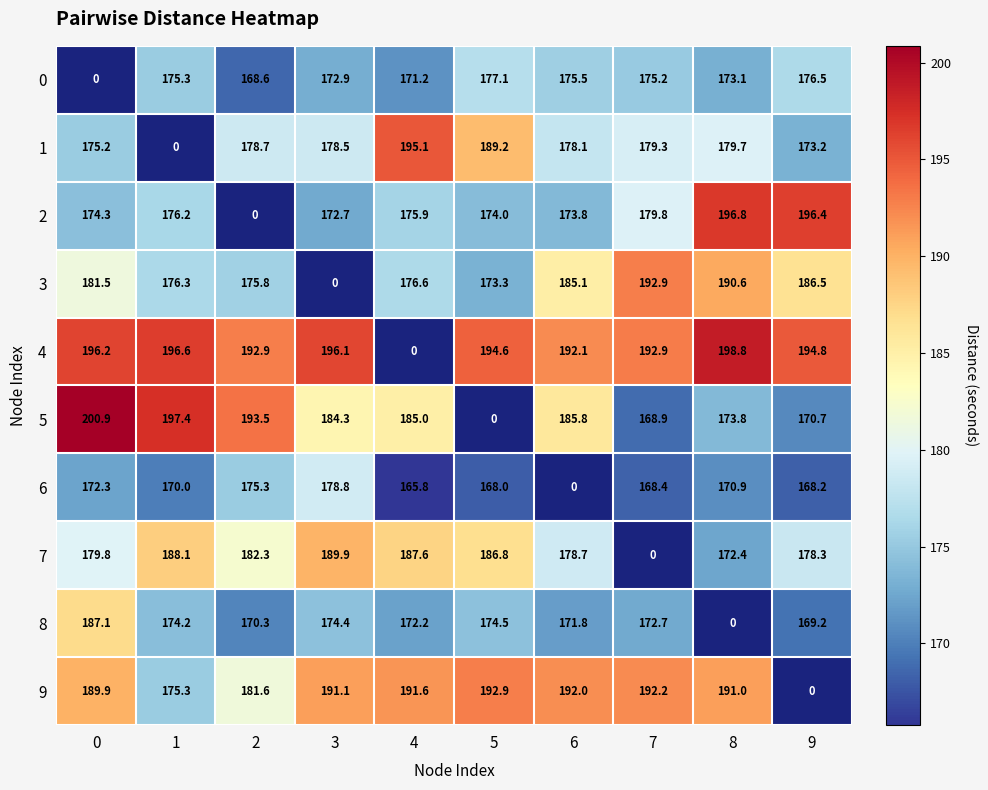

Between 1 and 6, which series saw the biggest shift?

1